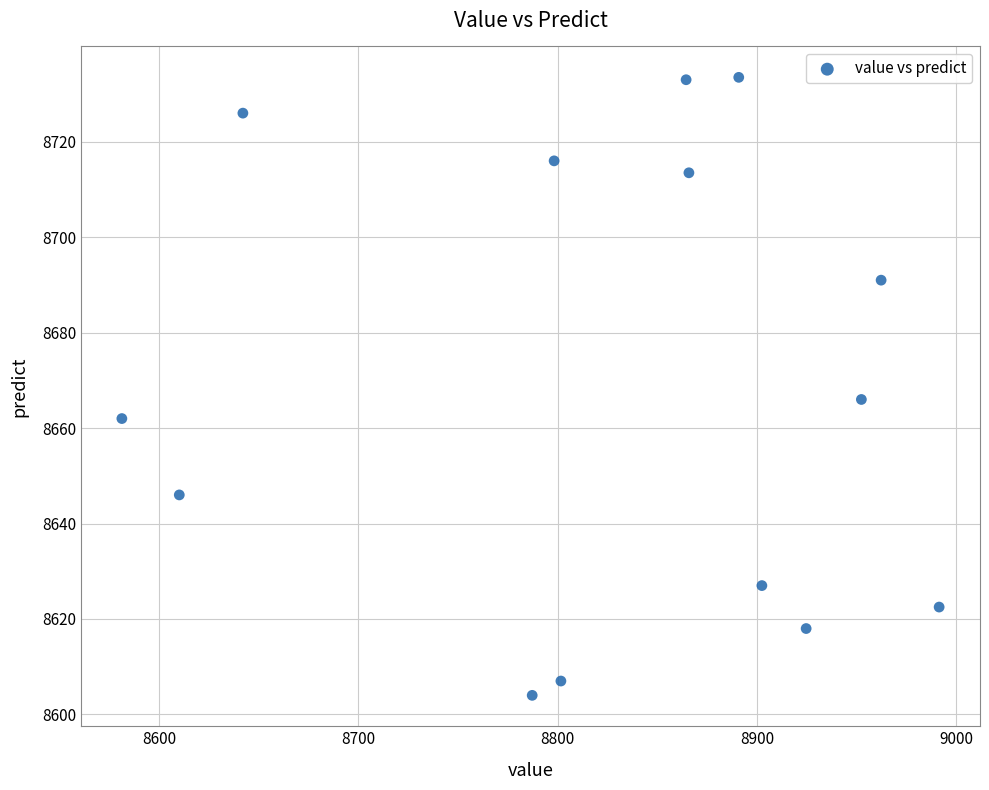

What Y value in the scatter plot is closest to 8668?

8666.0